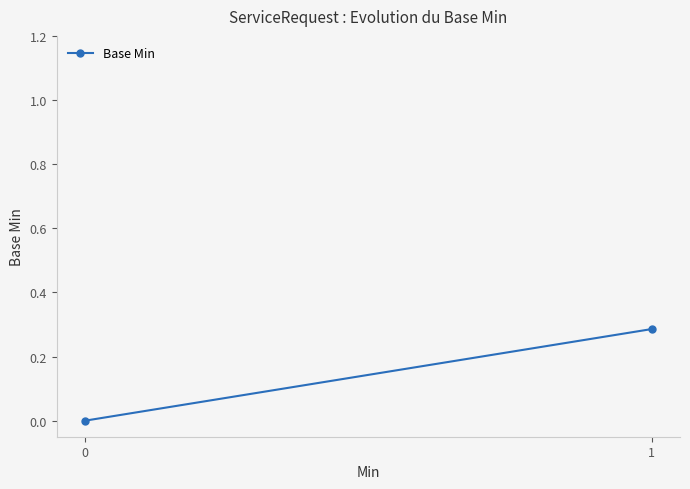

How many values are between 0 and 1?

2